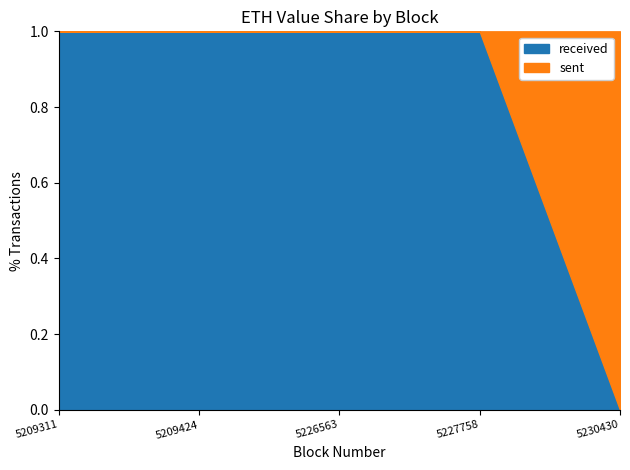

At which category is the sum across all series the highest?

5230430